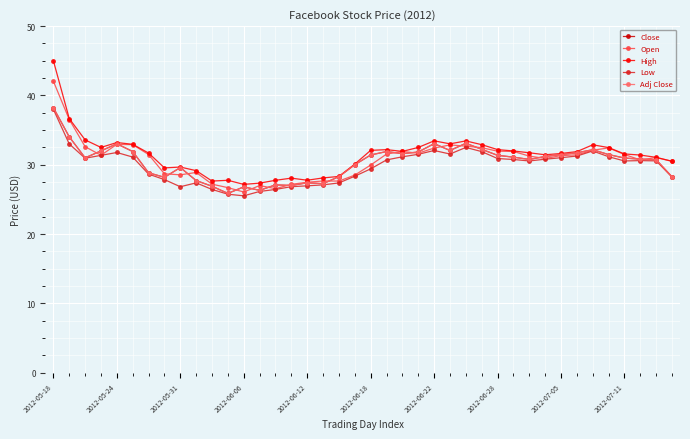

Does the chart have visible grid lines?

Yes